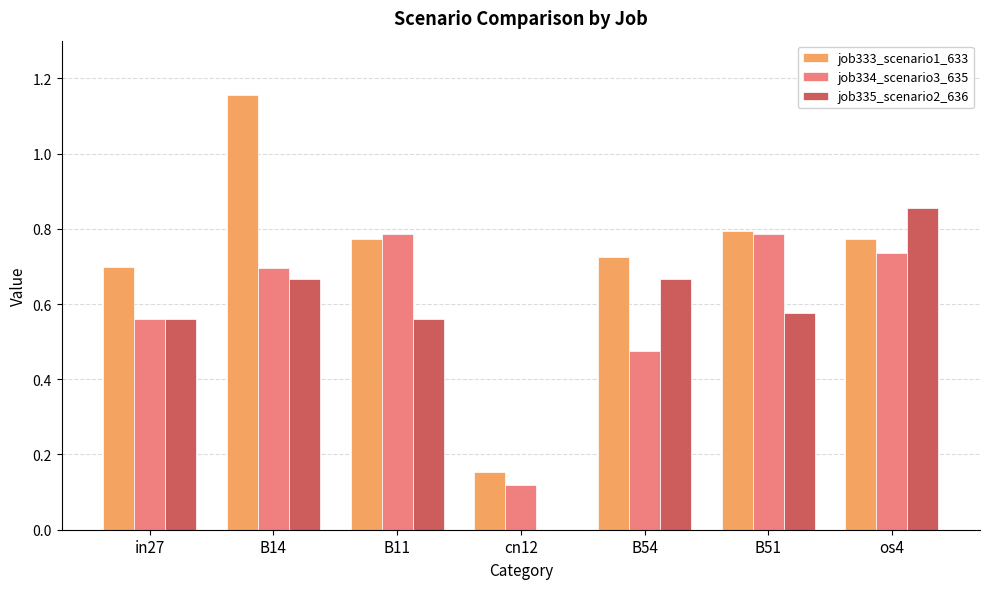

What is the sum of the job333_scenario1_633 values at in27 and B54?

1.4